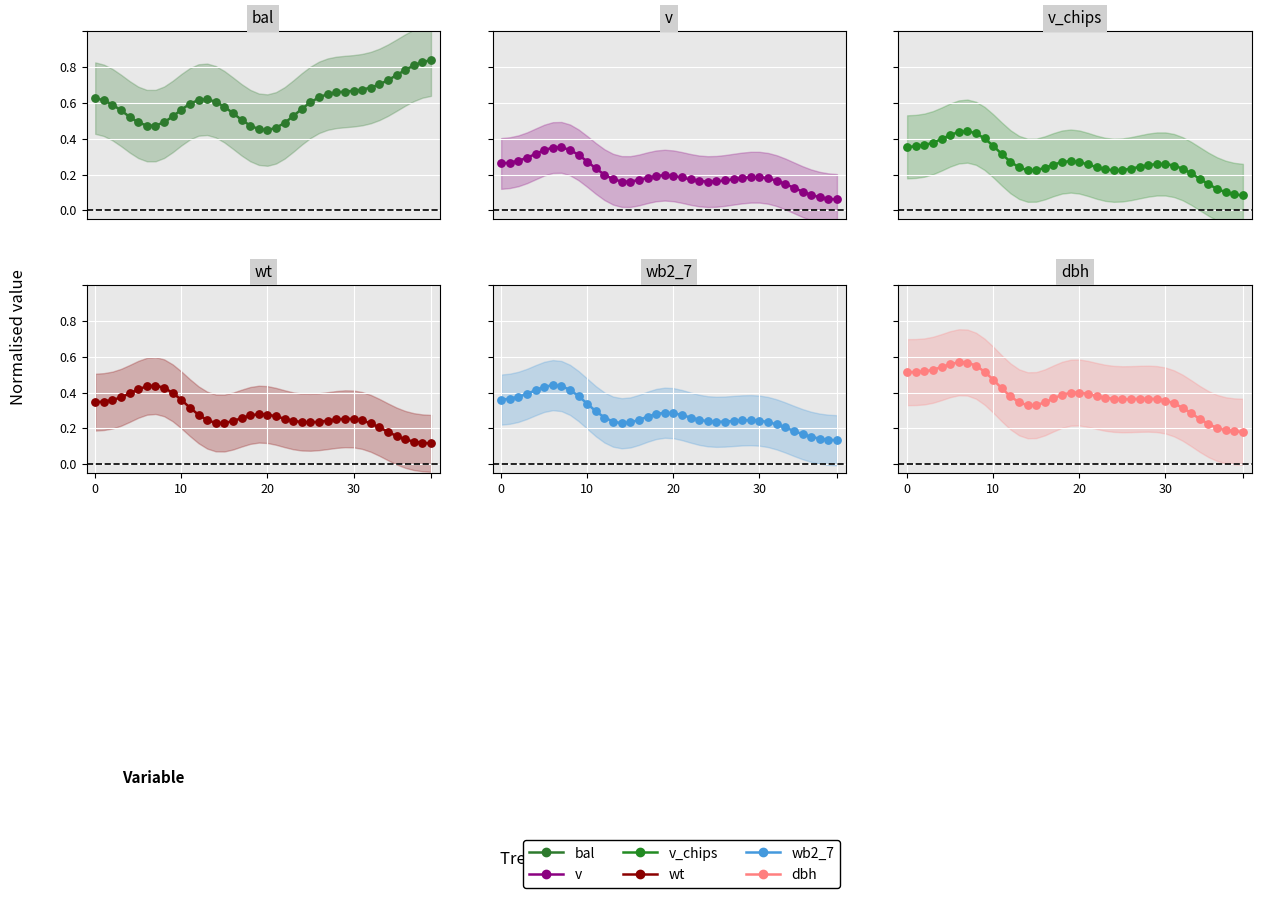

What are all the series names shown in the legend?

bal, v, v_chips, wt, wb2_7, dbh